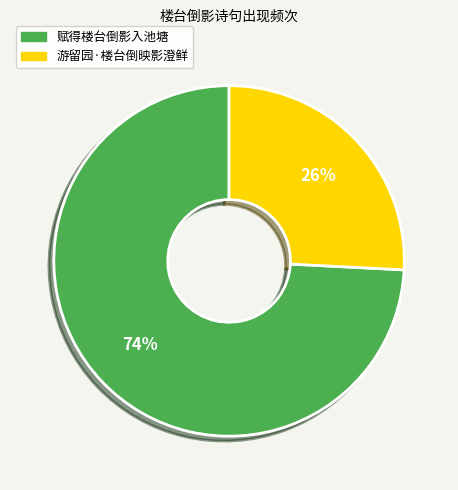

To the nearest percent, what portion does 赋得楼台倒影入池塘 represent?

74%